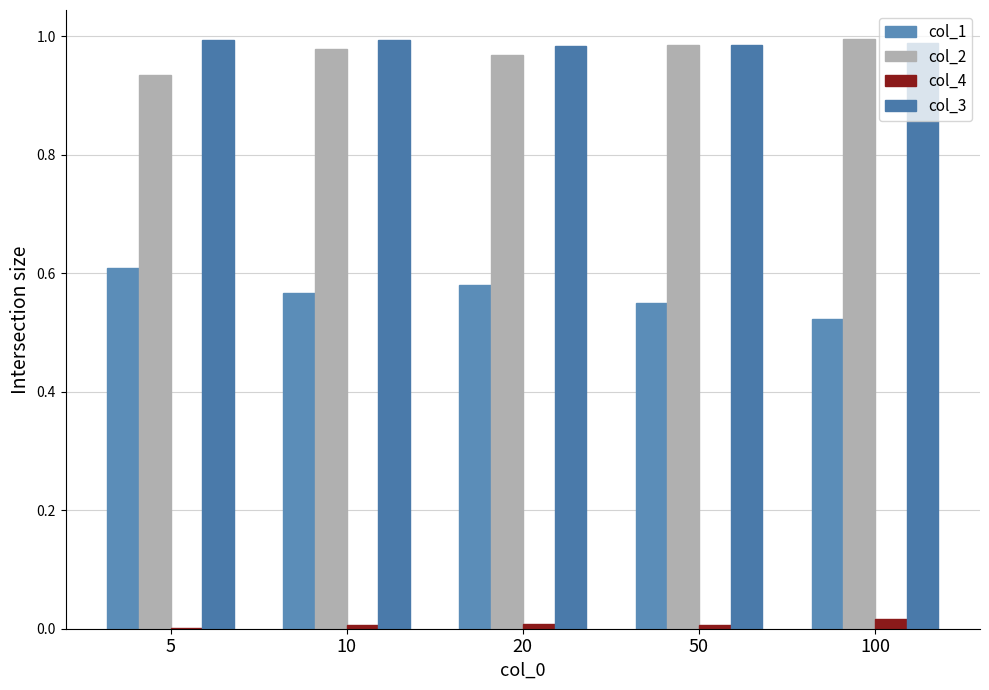

Which series has the largest range (max minus min)?

col_1